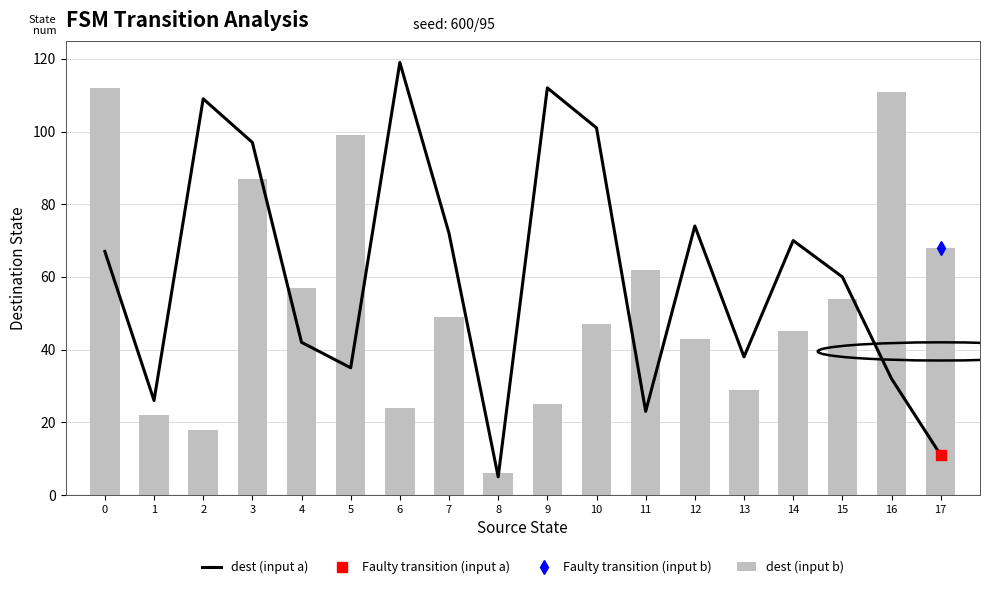

At which category is the sum across all series the highest?

3